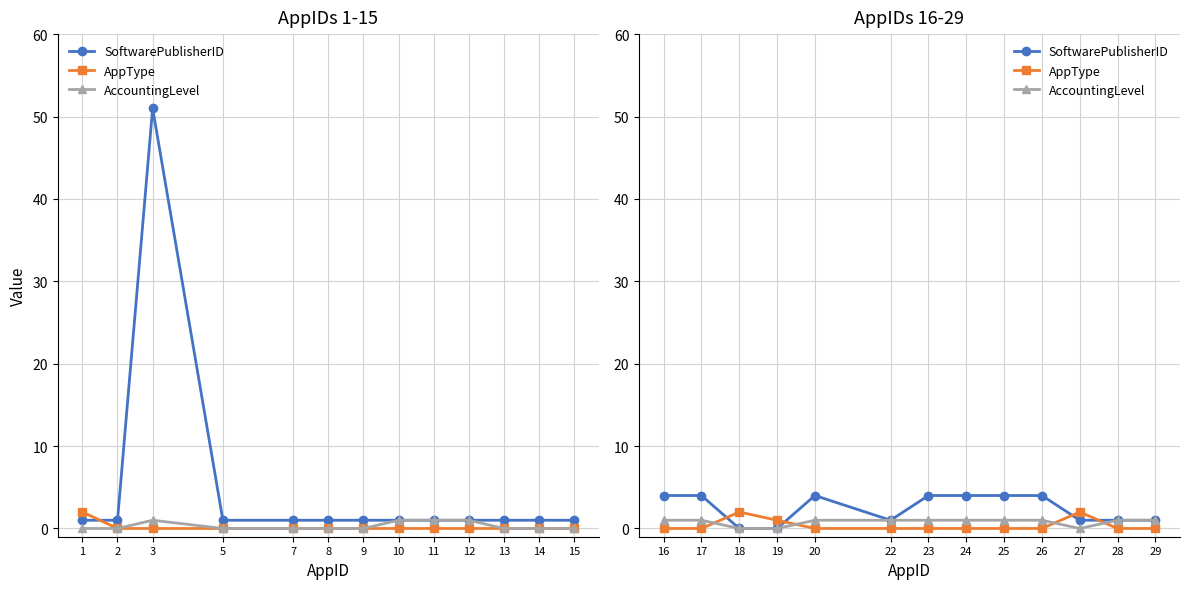

In AppType, how many points are higher than both neighbors (excluding endpoints)?

2